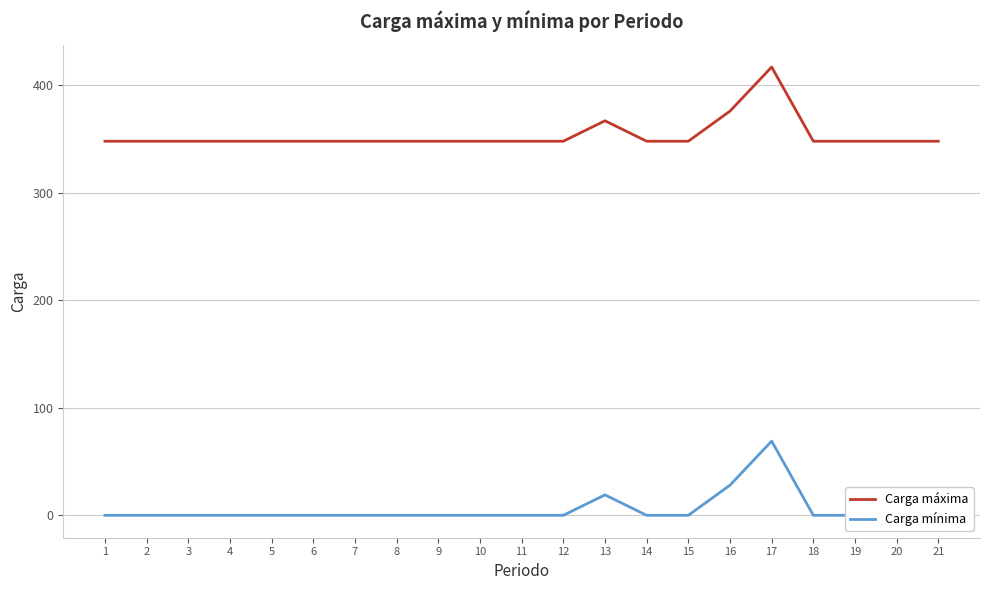

Rank the categories by Carga máxima value from lowest to highest.

1, 2, 3, 4, 5, 6, 7, 8, 9, 10, 11, 12, 14, 15, 18, 19, 20, 21, 13, 16, 17